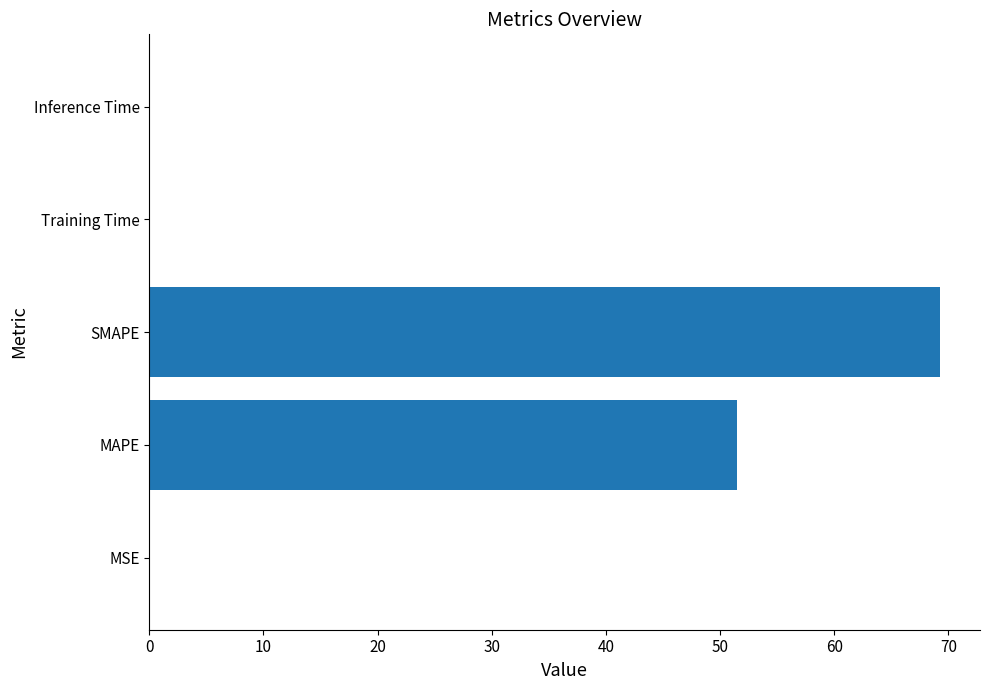

Where is the data nearest to the value 34?

MAPE